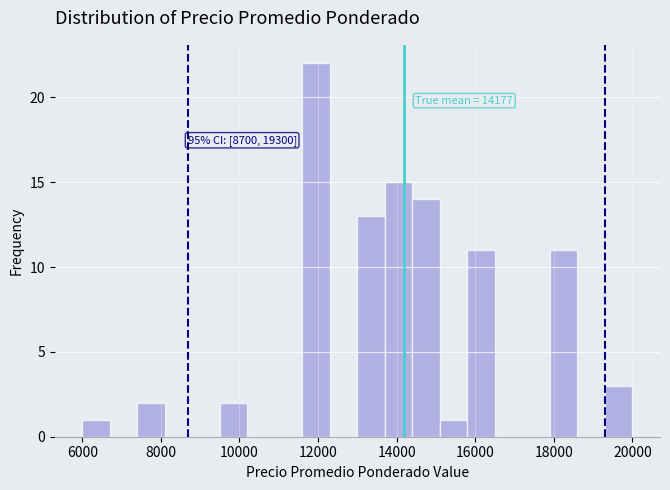

Read against the x-axis, roughly where is the centre of the tallest bar?

12000